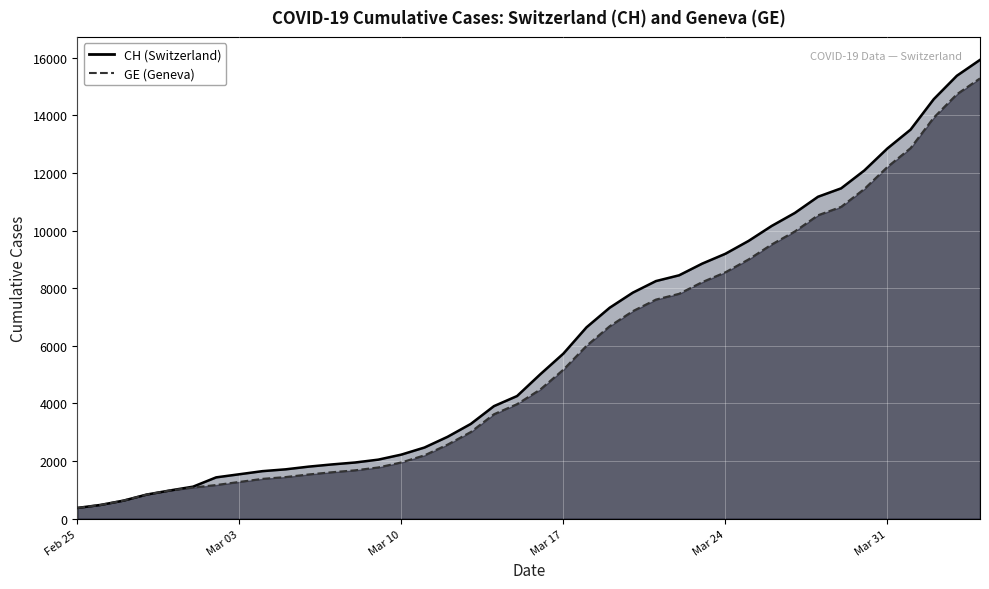

What is the average value of the CH series?

6053